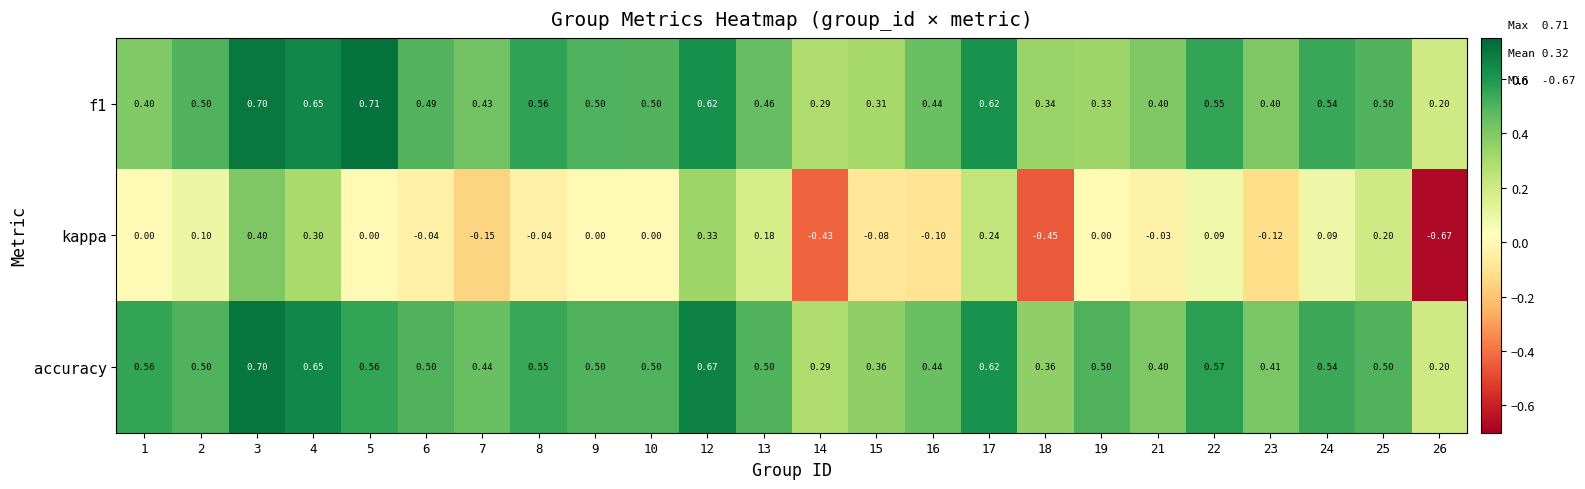

Between 12 and 18, which series saw the biggest shift?

kappa